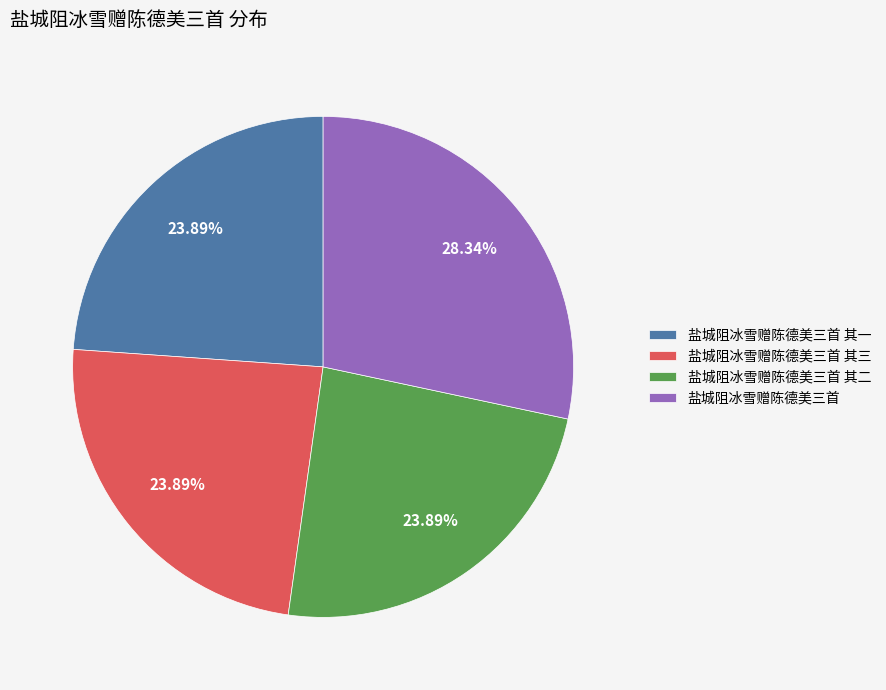

The 盐城阻冰雪赠陈德美三首 slice represents 39% of the pie. True or false?

False